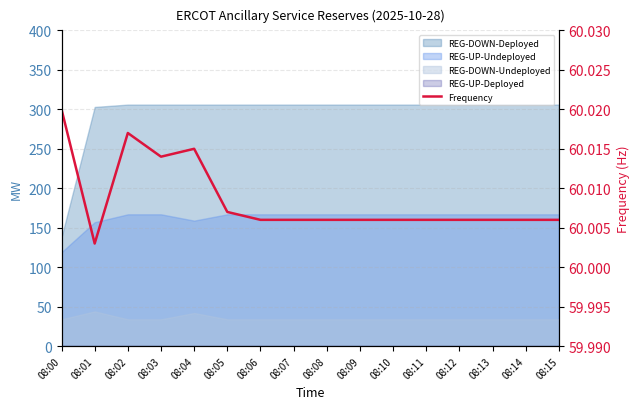

What is the sum of all values?

960.1